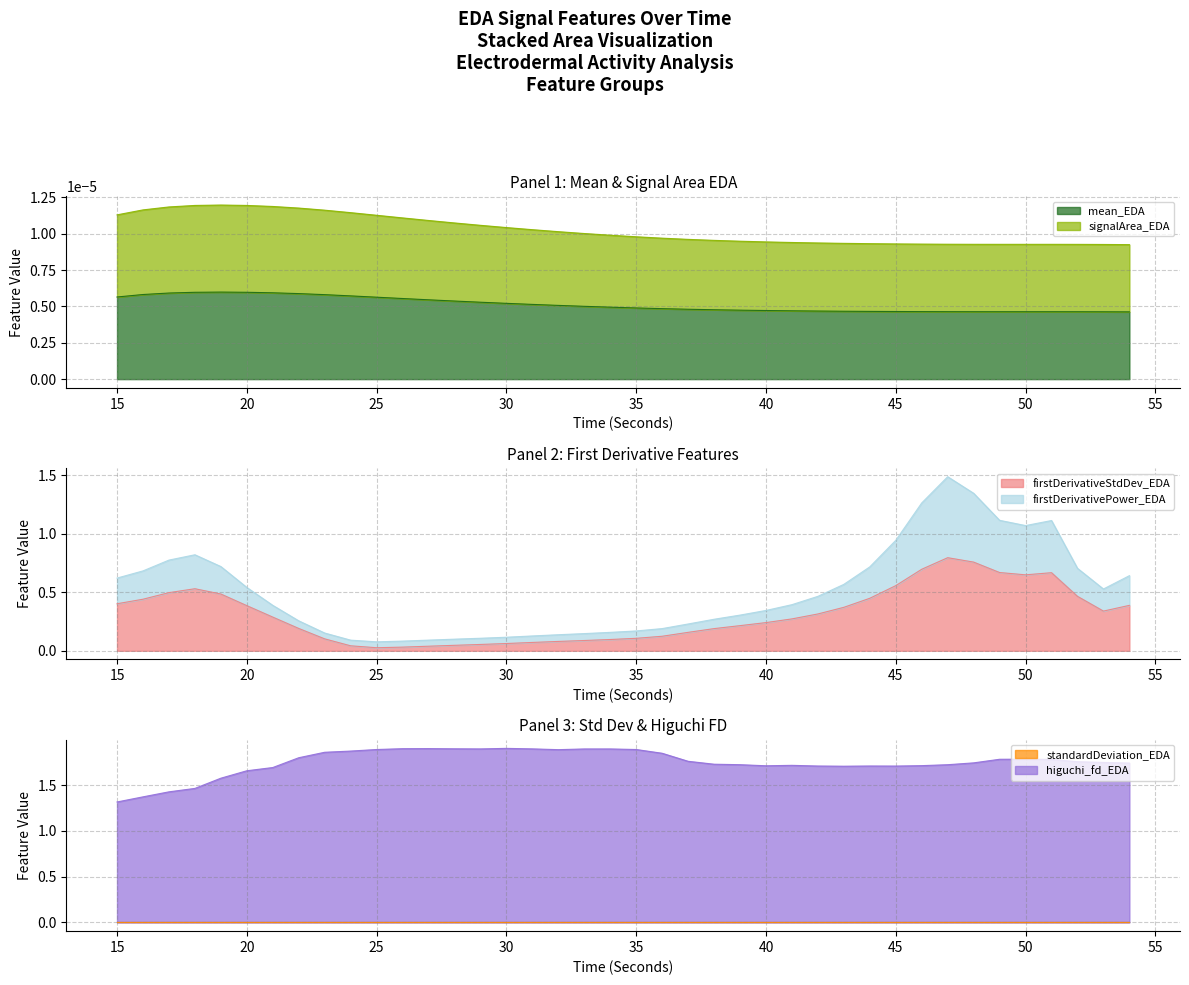

True or false: mean_EDA has more than 1 points higher than both neighbors.

True